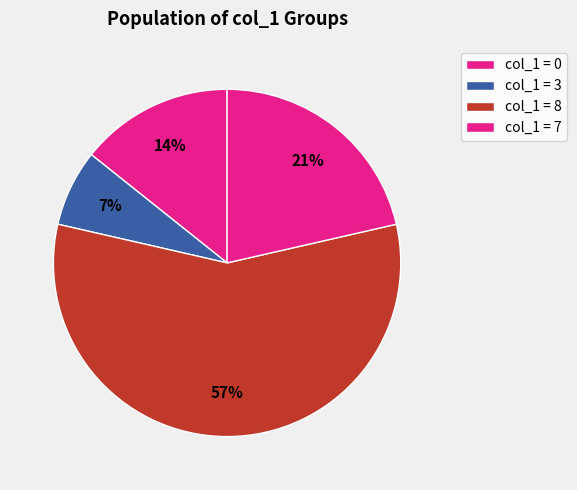

How many segments does this pie chart have?

4